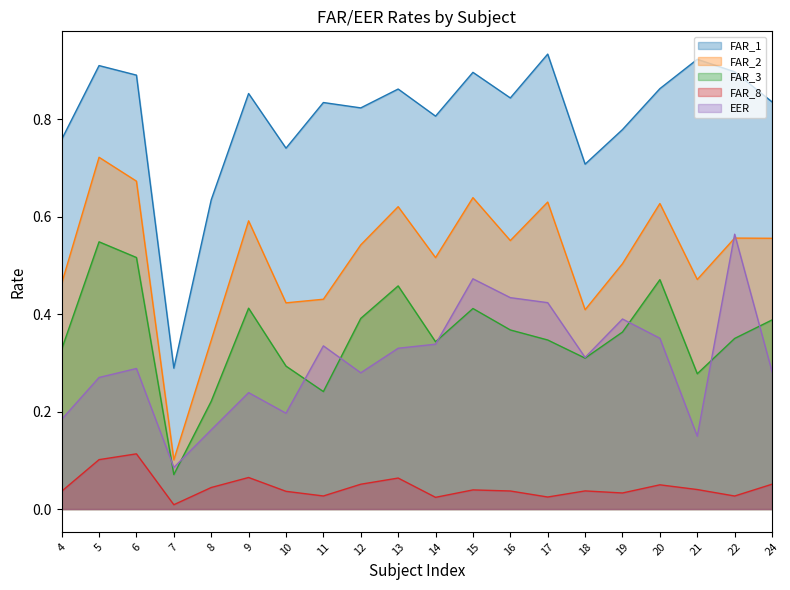

What is the greatest value displayed?

0.9